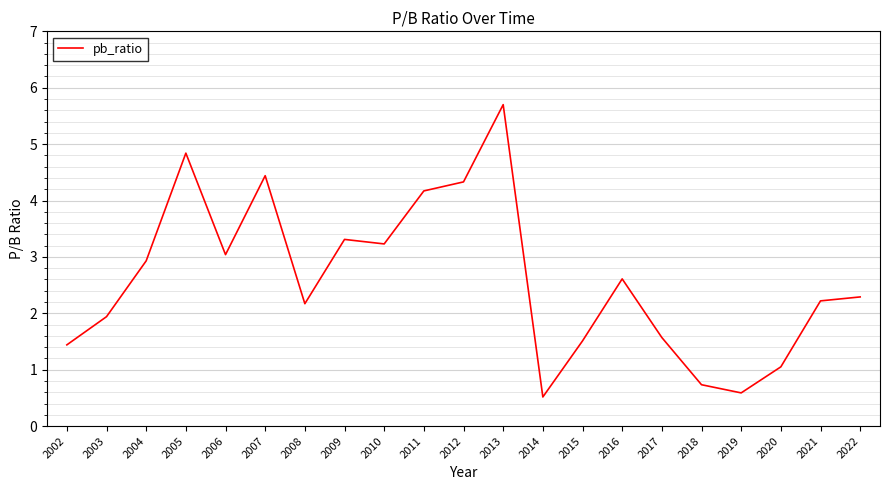

What is the difference between the maximum and minimum values?

5.2